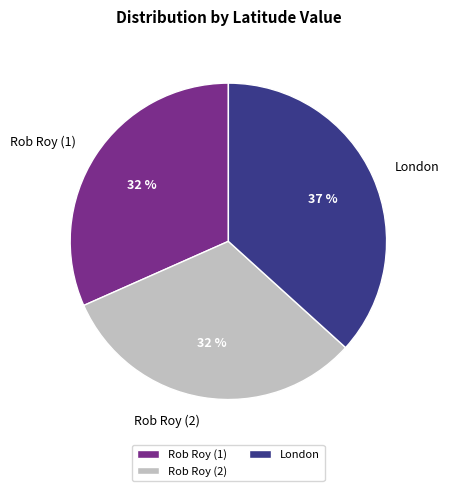

The London slice represents 37% of the pie. True or false?

True